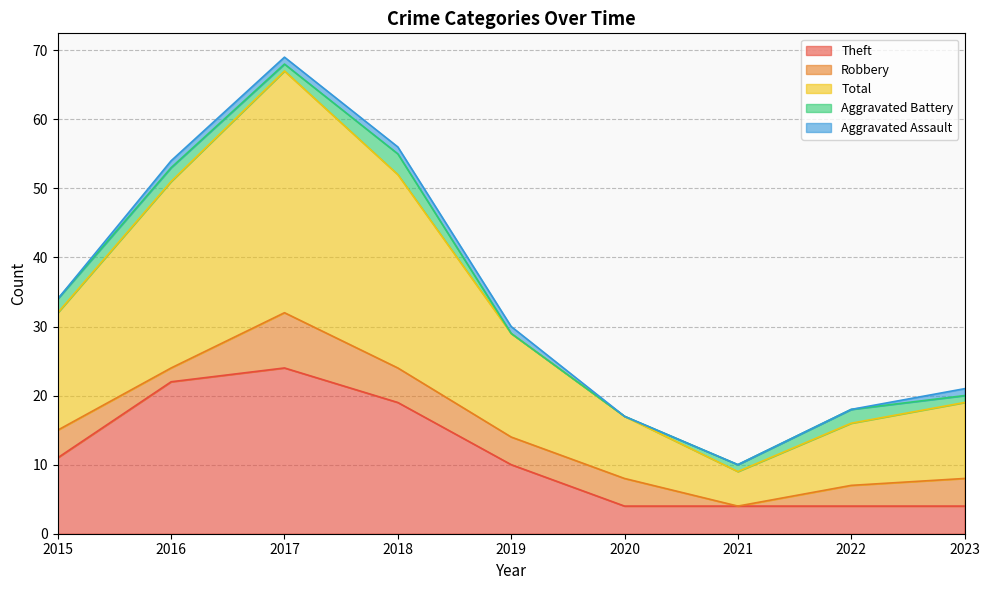

At which label is Aggravated Battery closest to 1?

2017